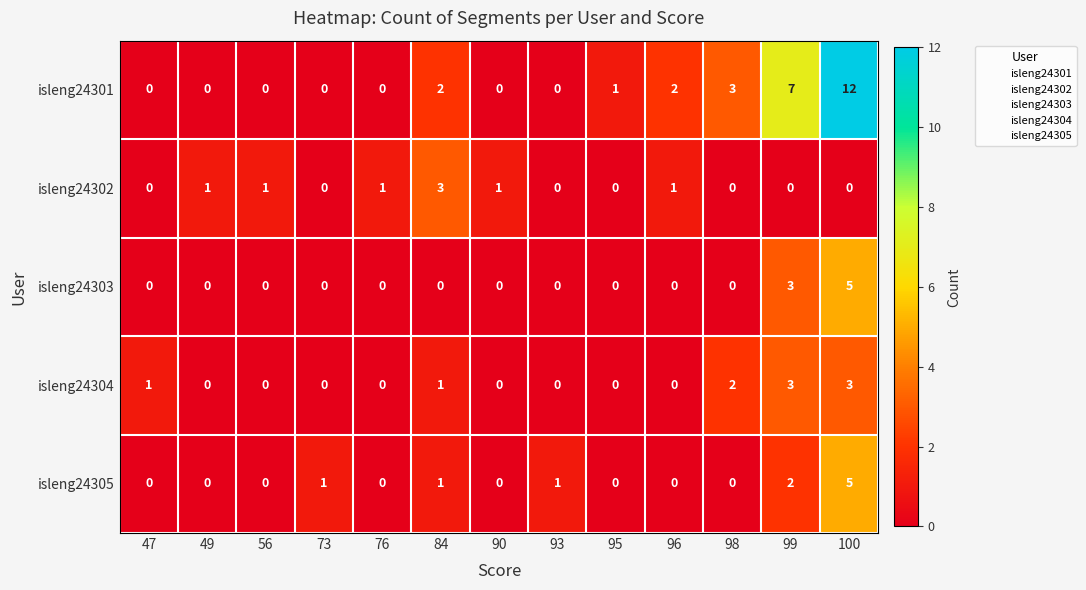

True or false: isleng24301 has a value of 0 at 76.

True